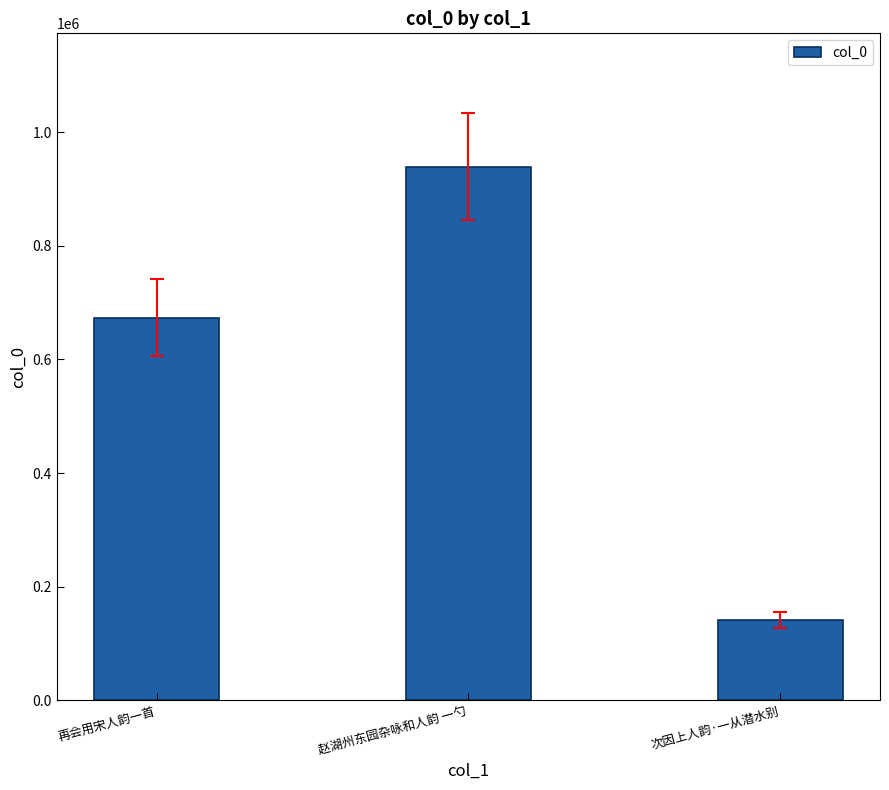

How many values are below 673443?

1